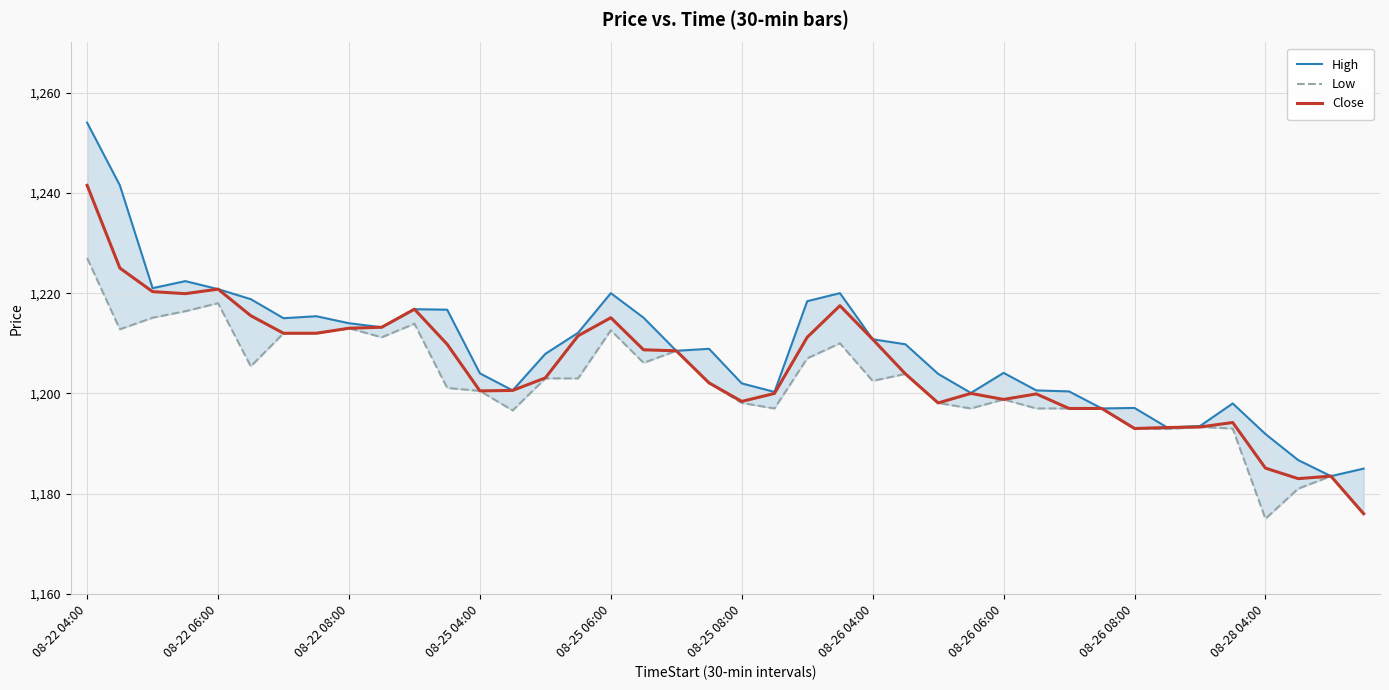

What is the highest value of the High series?

1254.0